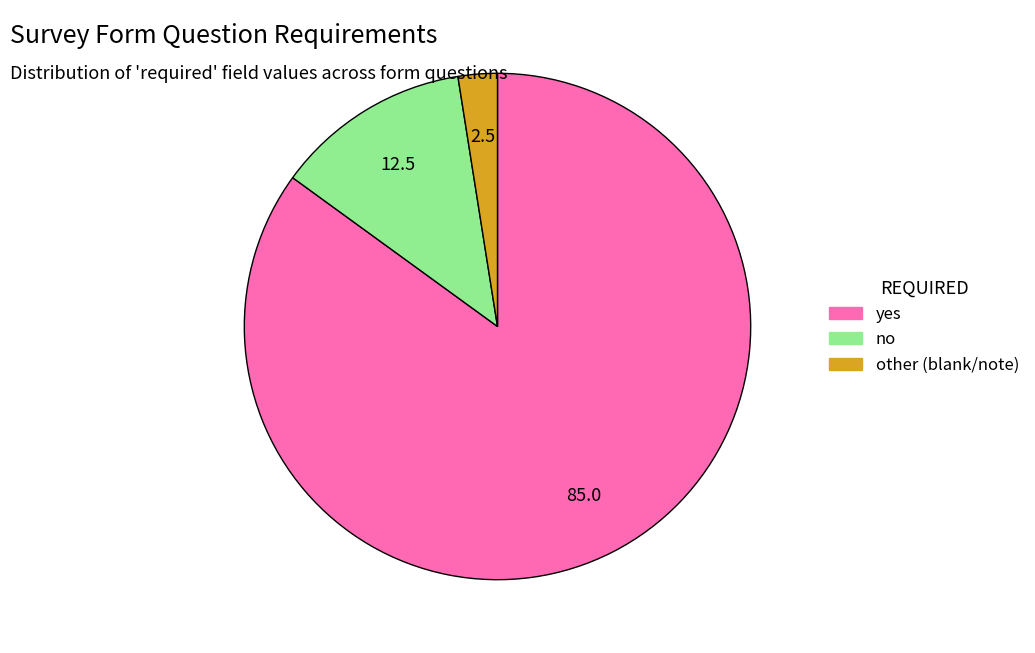

Combined, do yes and no account for over 50%?

Yes